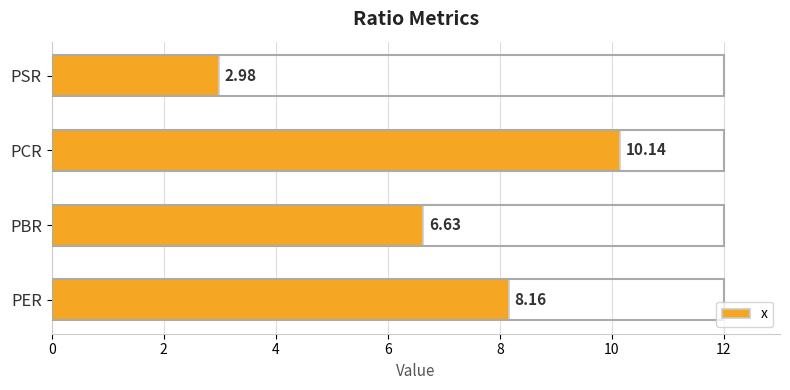

List the labels in order of value, largest first.

PCR, PER, PBR, PSR